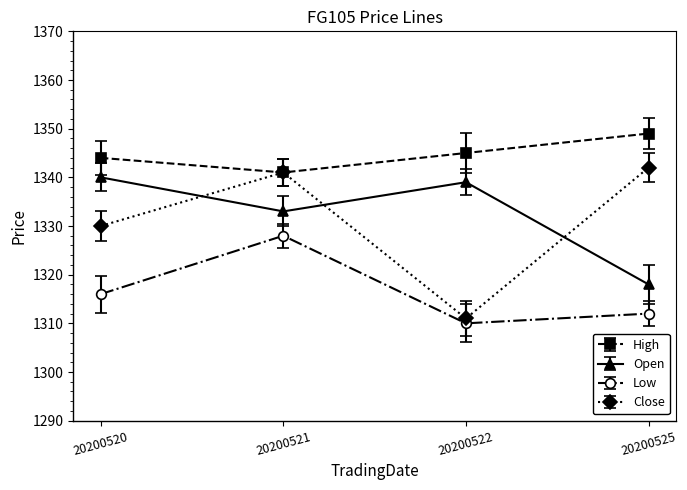

True or false: Low and Open intersect in this chart.

False